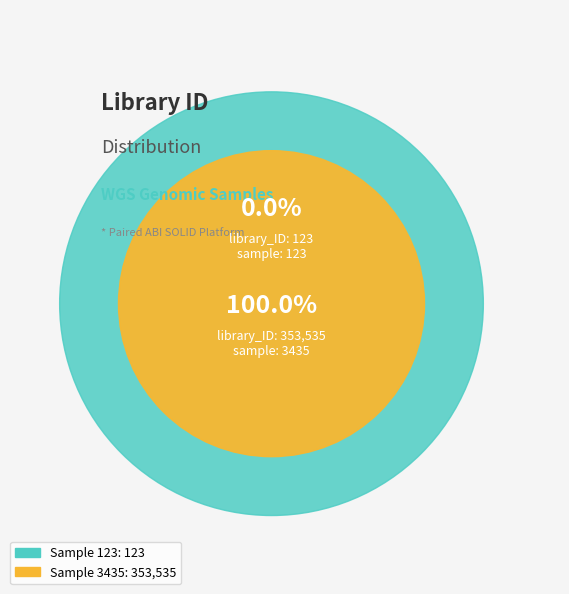

What percentage is the 3435 slice, to the nearest percent?

100%